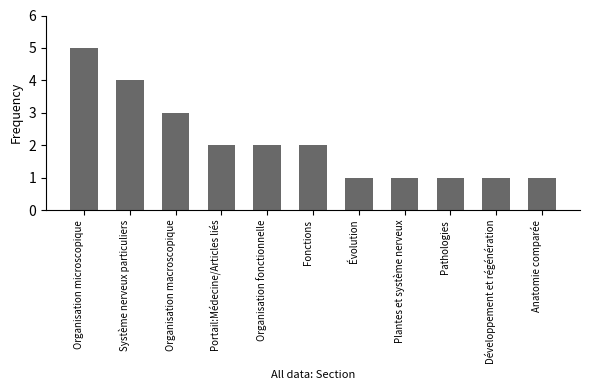

Approximately how many times larger is the value at Pathologies compared to Organisation microscopique?

0.2